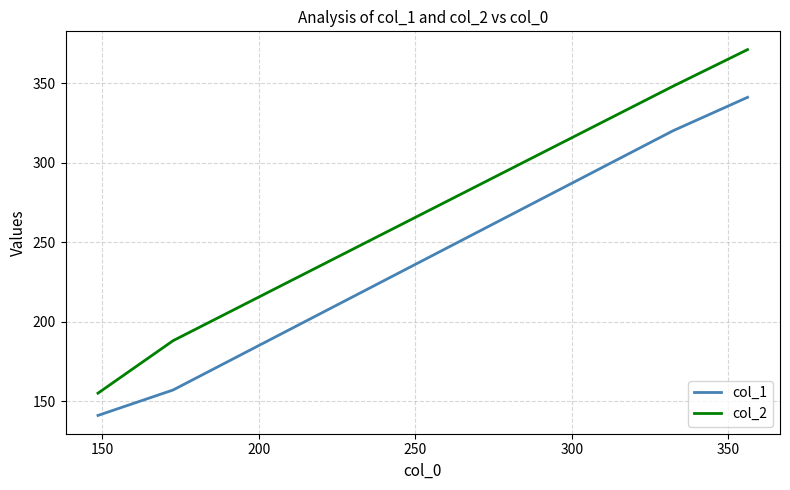

Which series has the largest total across all categories?

col_2